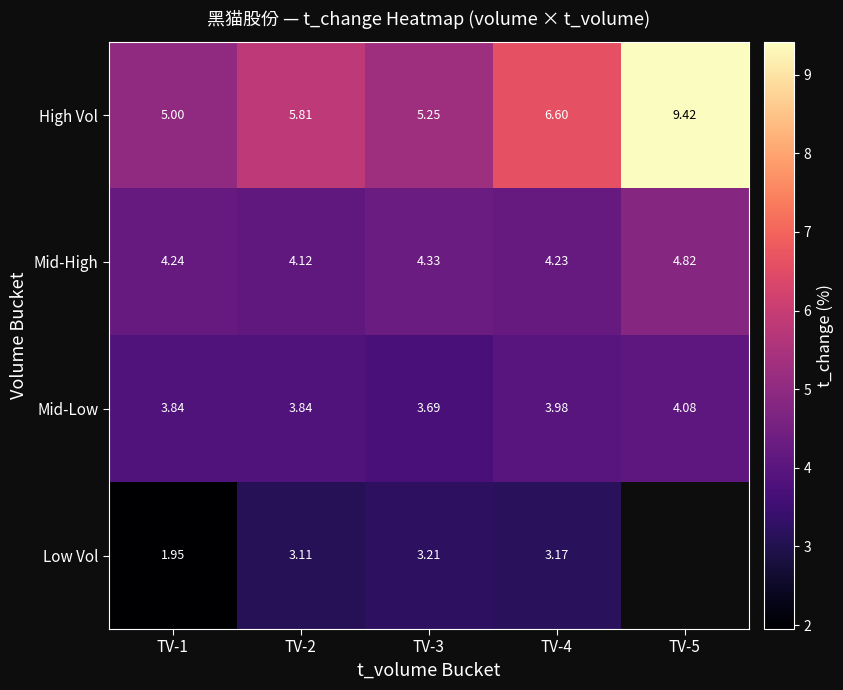

Is the value of High Vol at TV-3 greater than the value of Mid-High at TV-3?

Yes